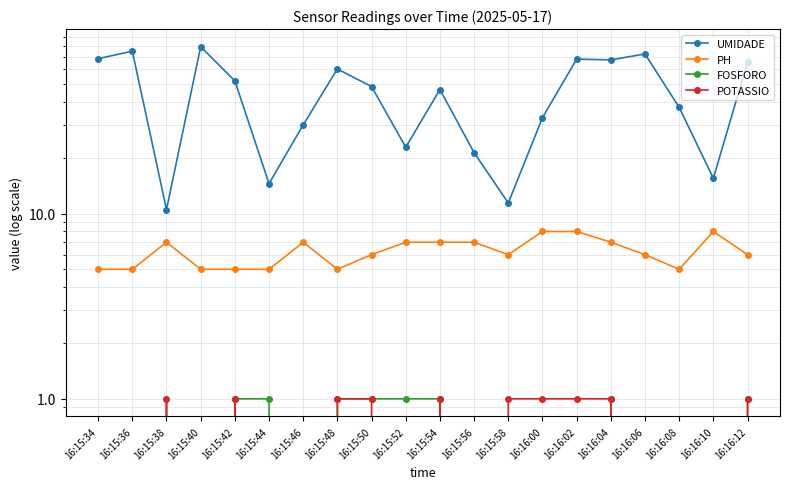

What is the difference between the maximum and minimum values in the FOSFORO series?

1.0